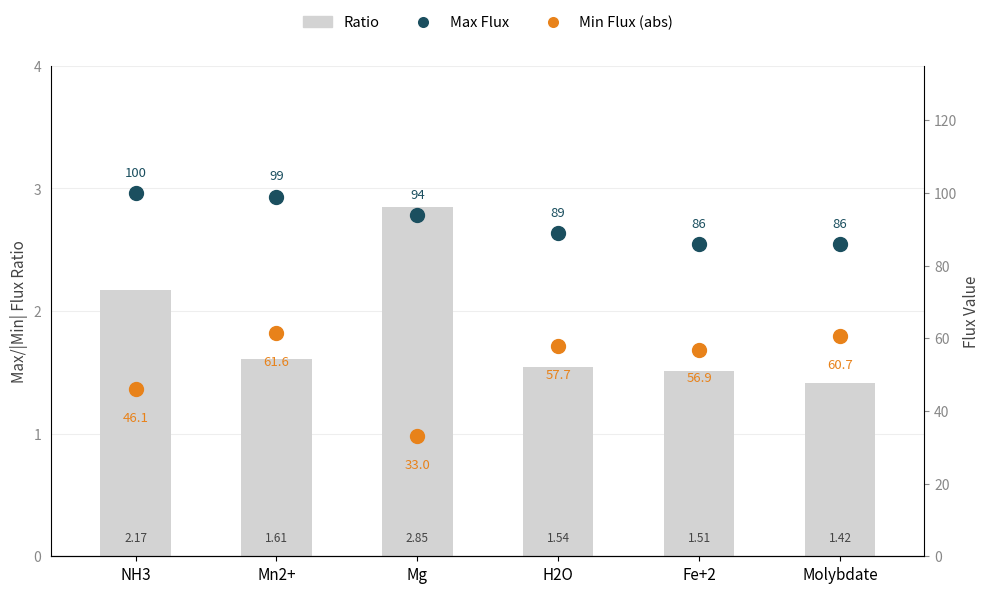

Which series contains the highest Y value?

Max Flux